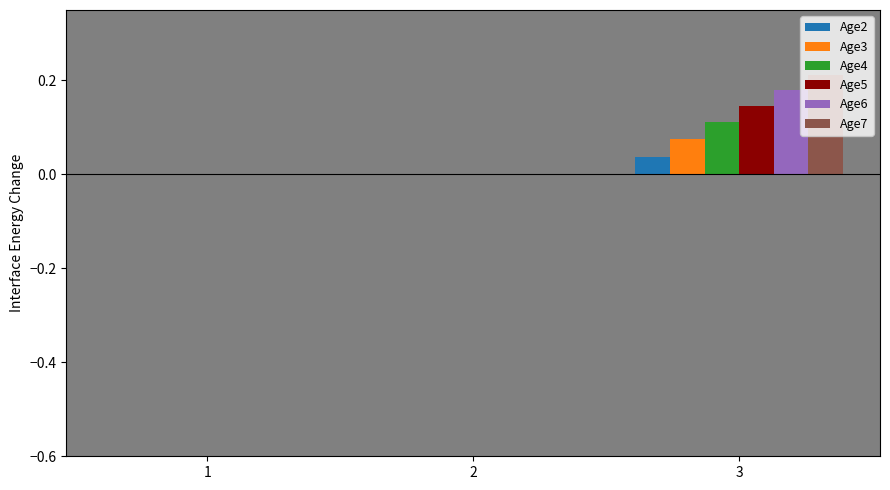

Is it true that Age7 equals 0.0 at 2?

True